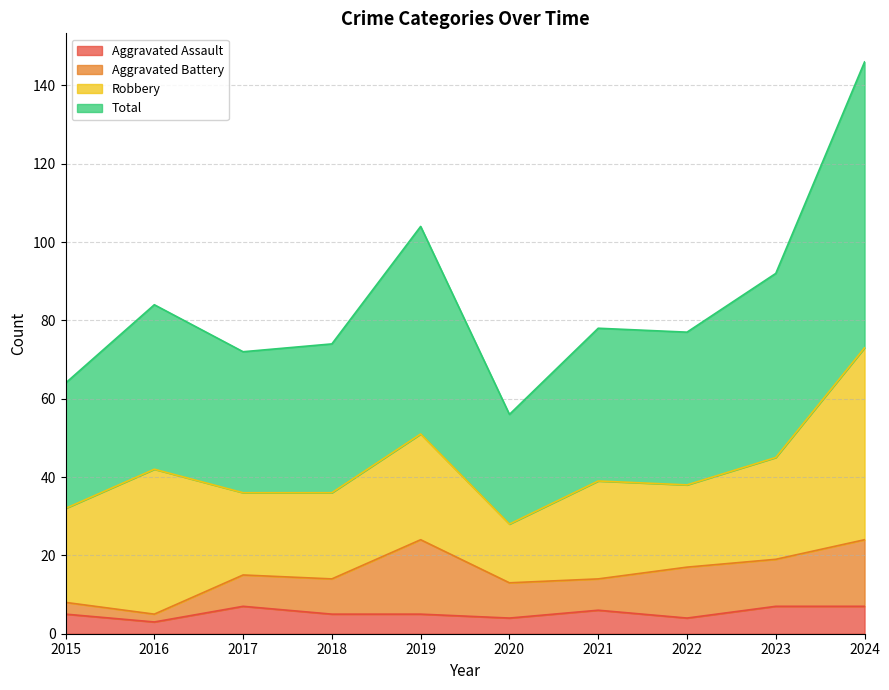

What are all the series names shown in the legend?

Aggravated Assault, Aggravated Battery, Robbery, Total